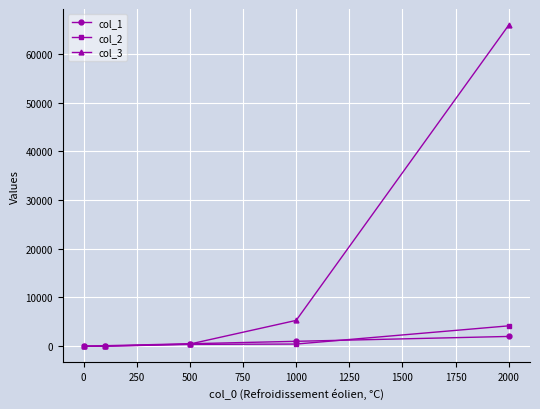

True or false: col_3 has more than 1 interior local peaks.

False